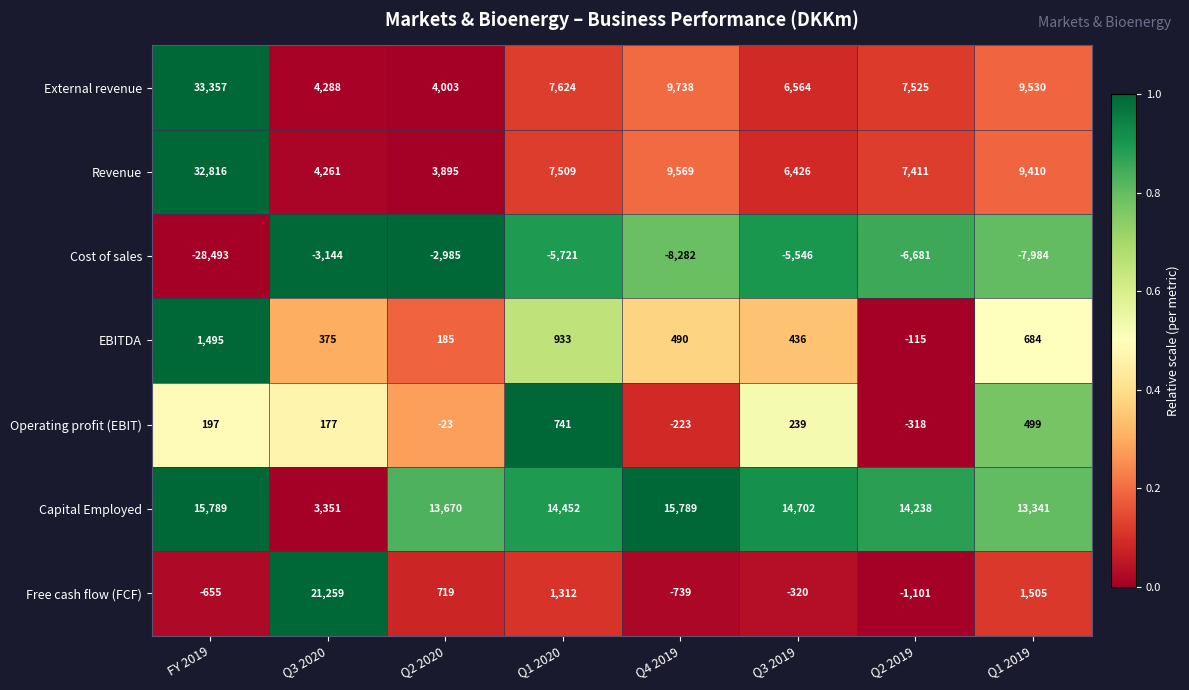

At Q1 2020, list the series in order from largest to smallest.

Capital Employed, External revenue, Revenue, Free cash flow (FCF), EBITDA, Operating profit (EBIT), Cost of sales